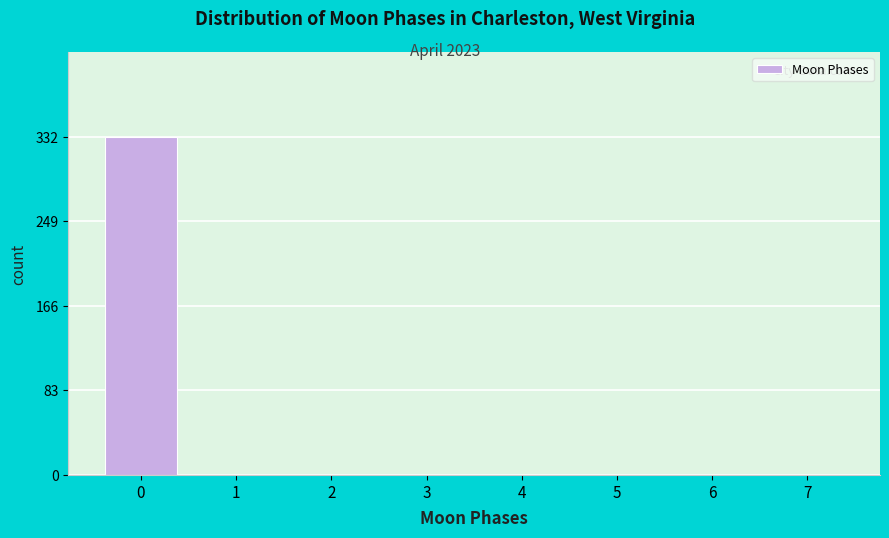

Reading left to right, transcribe all the data shown in this chart.

0=332	1=0	2=0	3=0	4=0	5=0	6=0	7=0